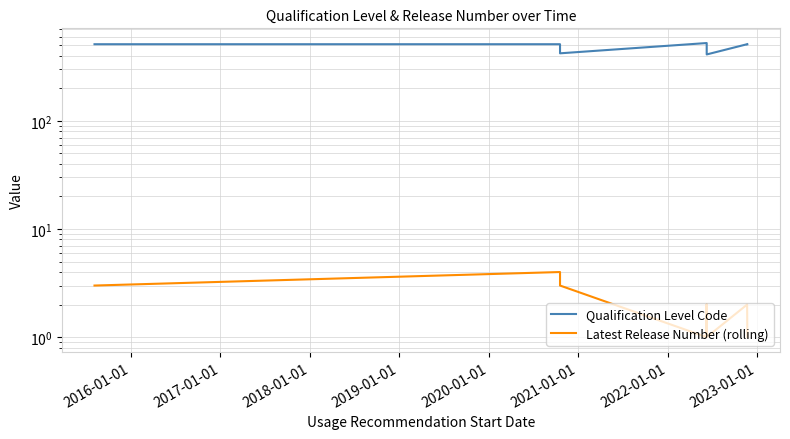

True or false: Latest Release Number (rolling) and Qualification Level Code cross at least once.

False